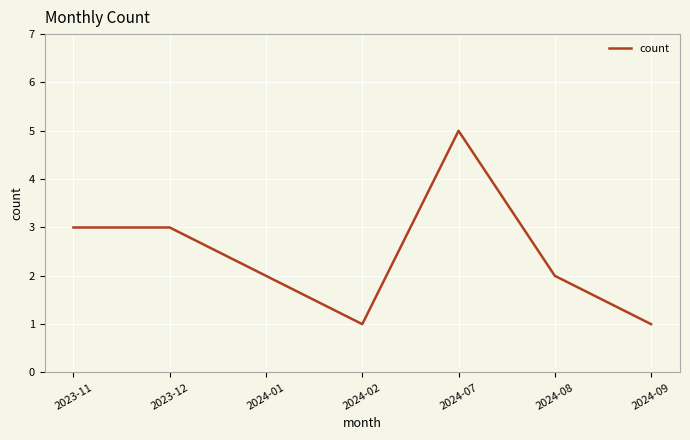

True or false: there are more than 0 points higher than both neighbors.

True